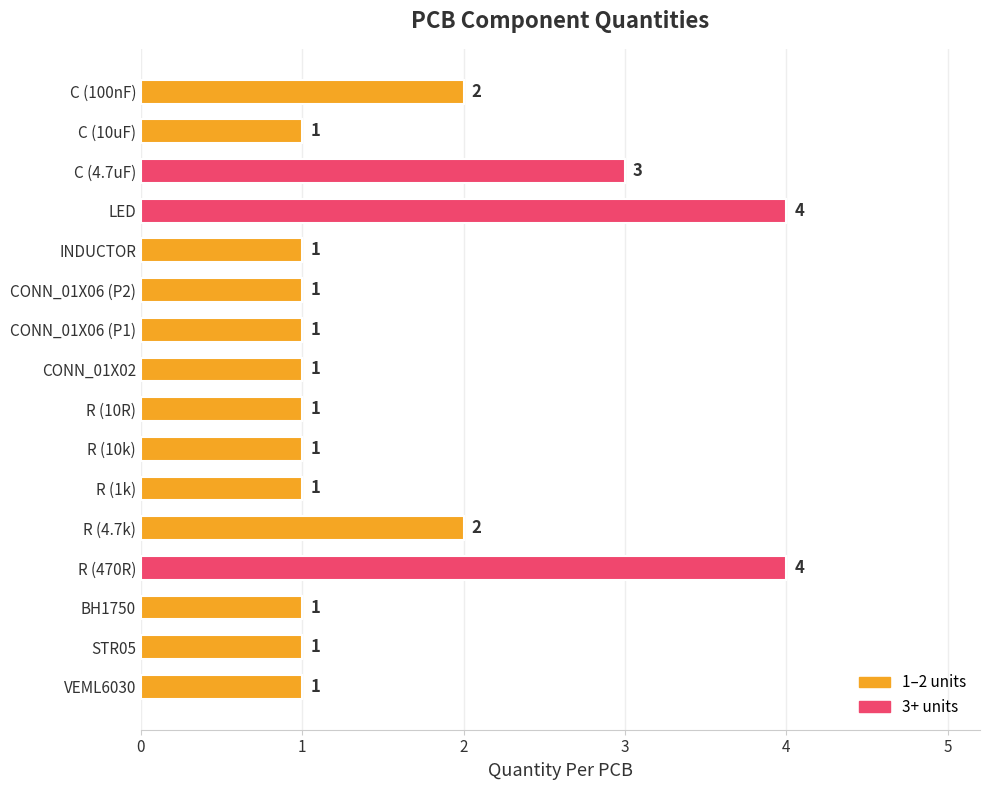

What is the ratio of the value at R (4.7k) to the value at C (100nF)?

1.0